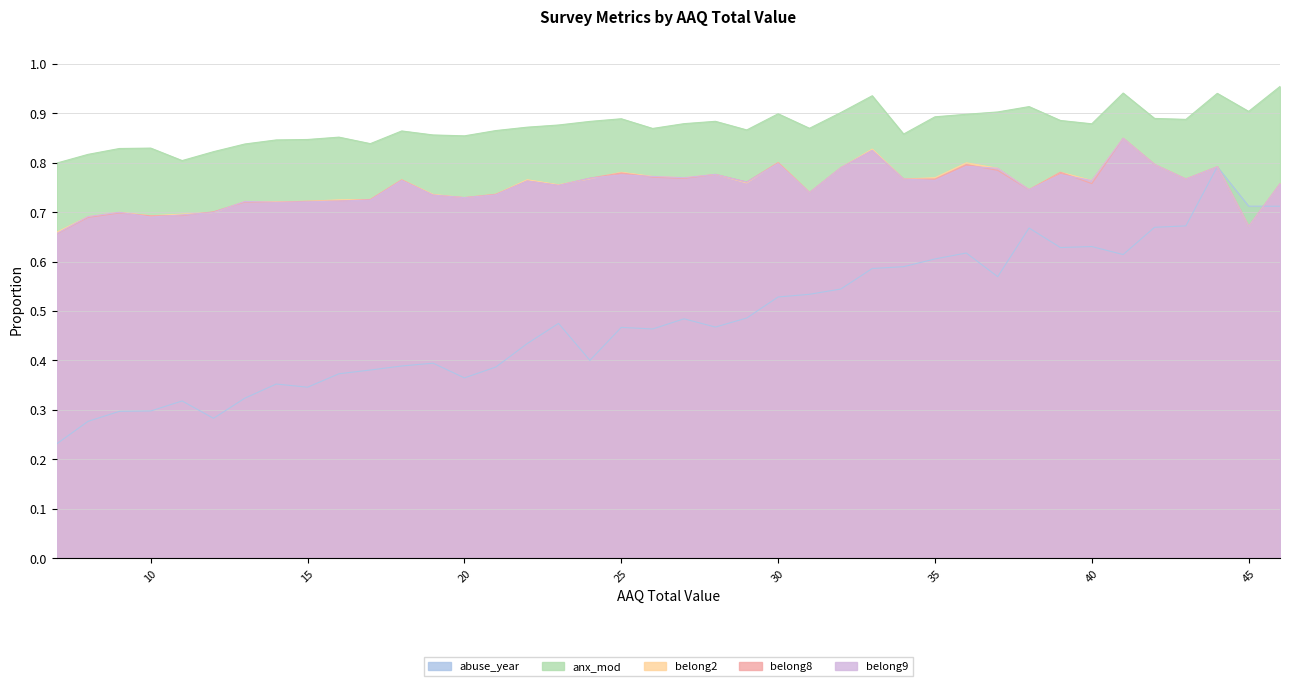

The belong9 series shows 0.7 at 38. True or false?

True